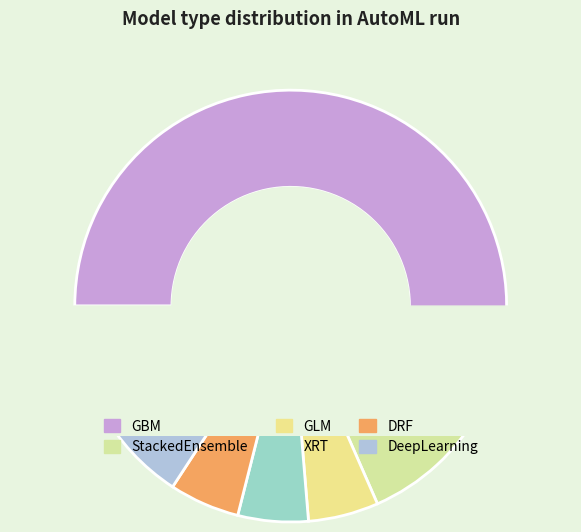

The StackedEnsemble slice represents 11% of the pie. True or false?

True